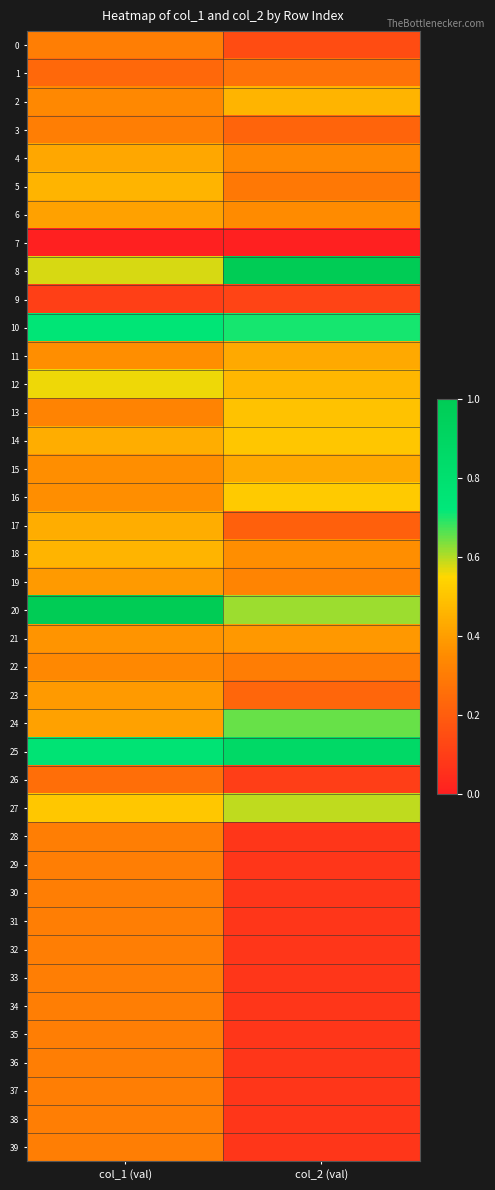

Rank the series by their maximum value, from lowest to highest.

7, 9, 26, 1, 0, 3, 28, 29, 30, 31, 32, 33, 34, 35, 36, 37, 38, 39, 22, 21, 19, 23, 6, 4, 15, 11, 17, 5, 18, 2, 13, 14, 16, 12, 27, 24, 10, 25, 8, 20